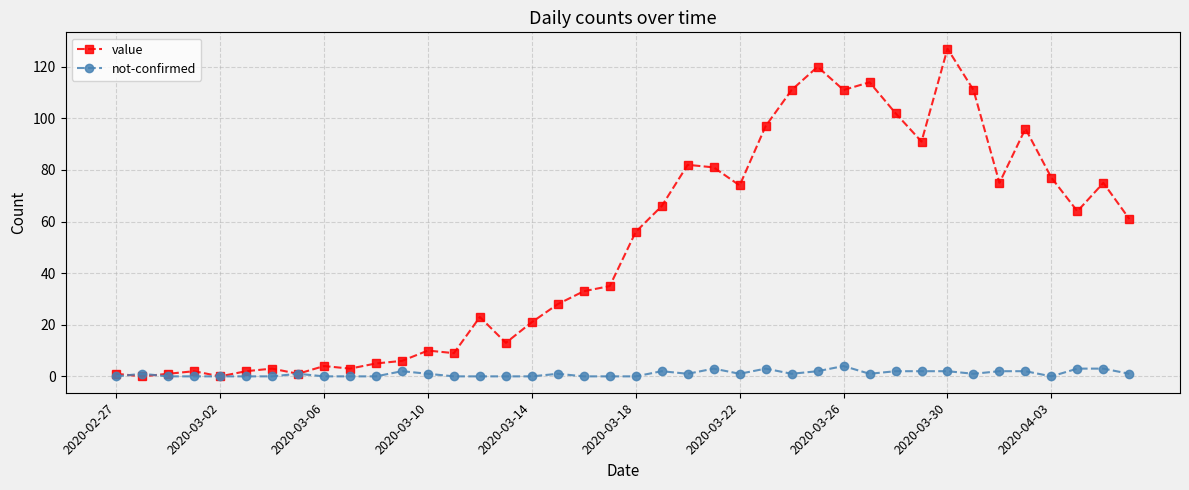

What are all the series names shown in the legend?

value, not-confirmed